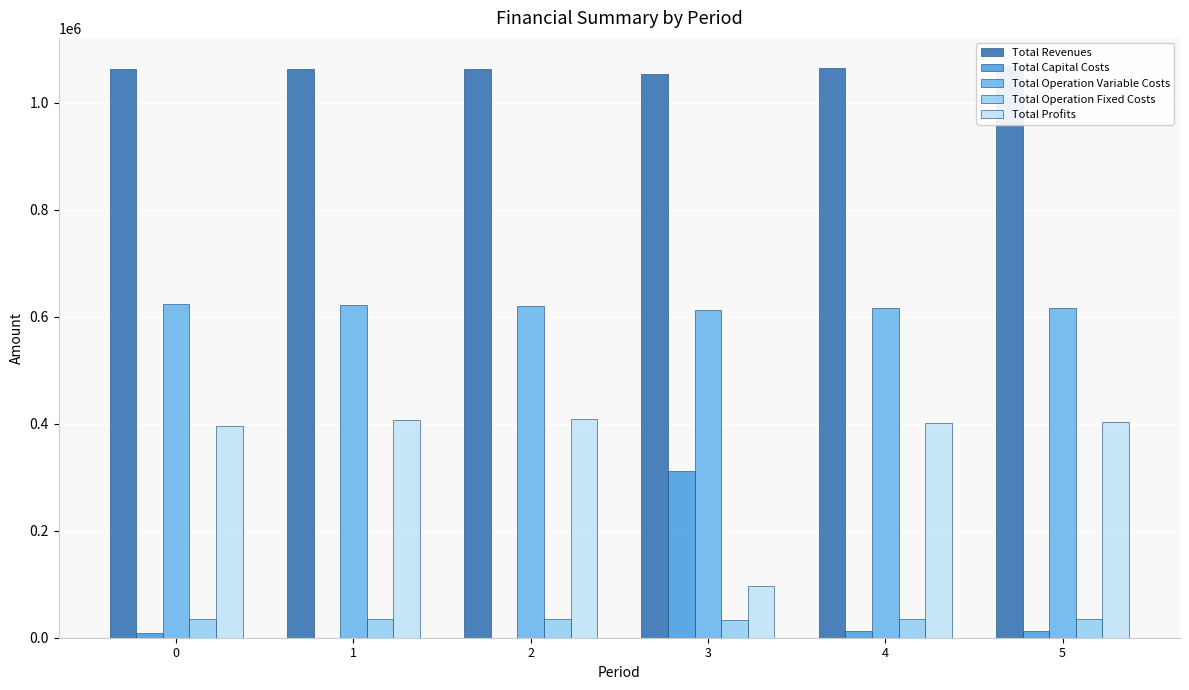

The value of Total Operation Variable Costs at 2 is 1048166.0. True or false?

False